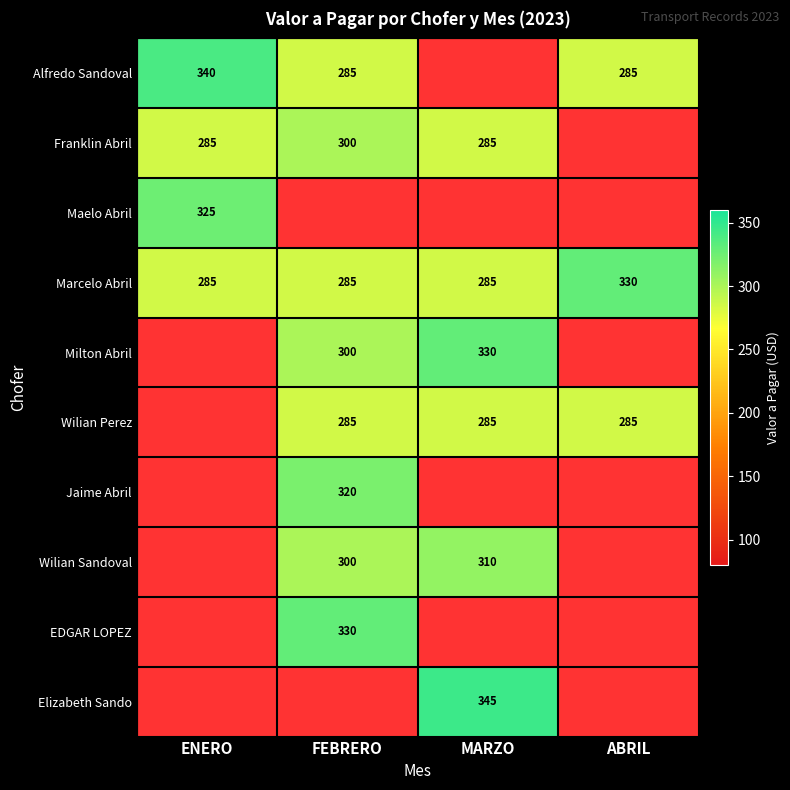

The value of Franklin Abril at FEBRERO is 300. True or false?

True